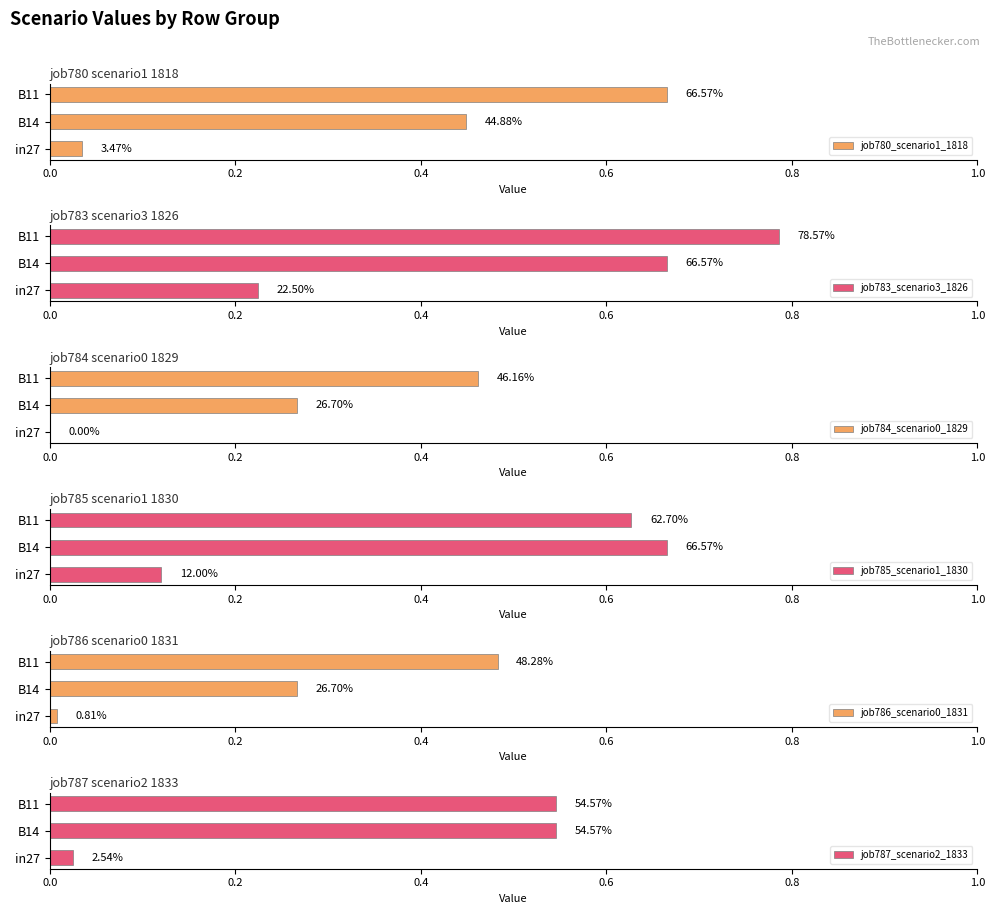

Does the chart contain stacked bars?

No